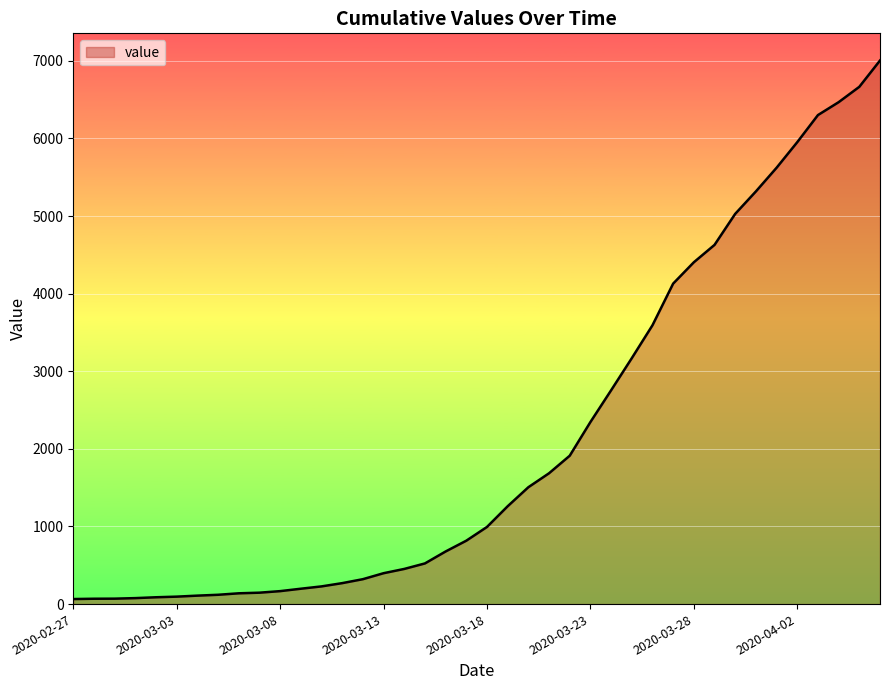

What is the difference between the maximum and minimum values?

6940